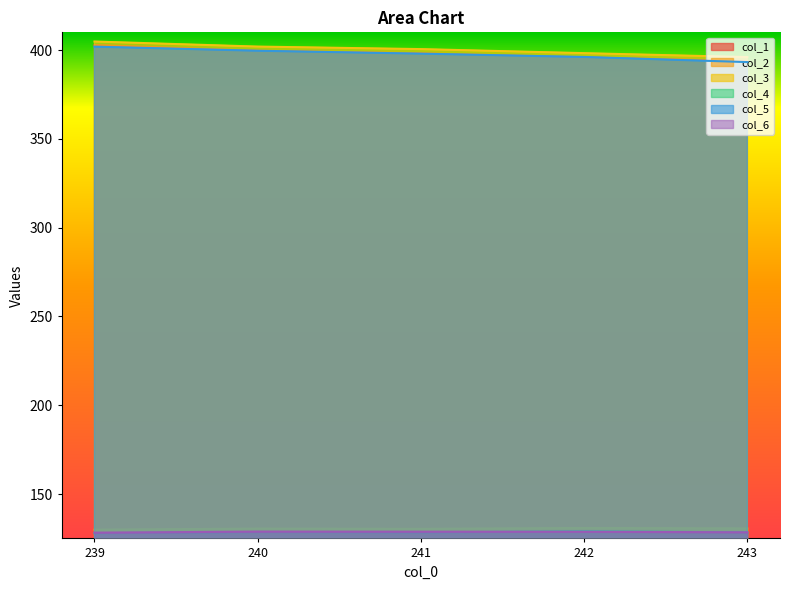

What value does the col_6 series have at 239?

128.3